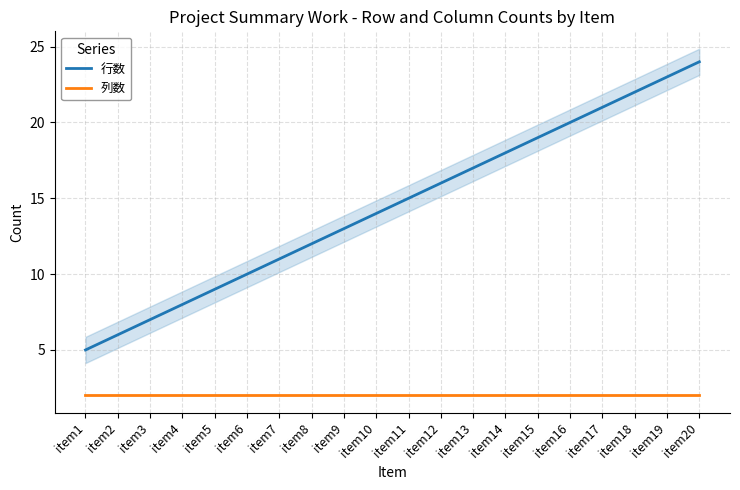

True or false: 列数 and 行数 cross at least once.

False